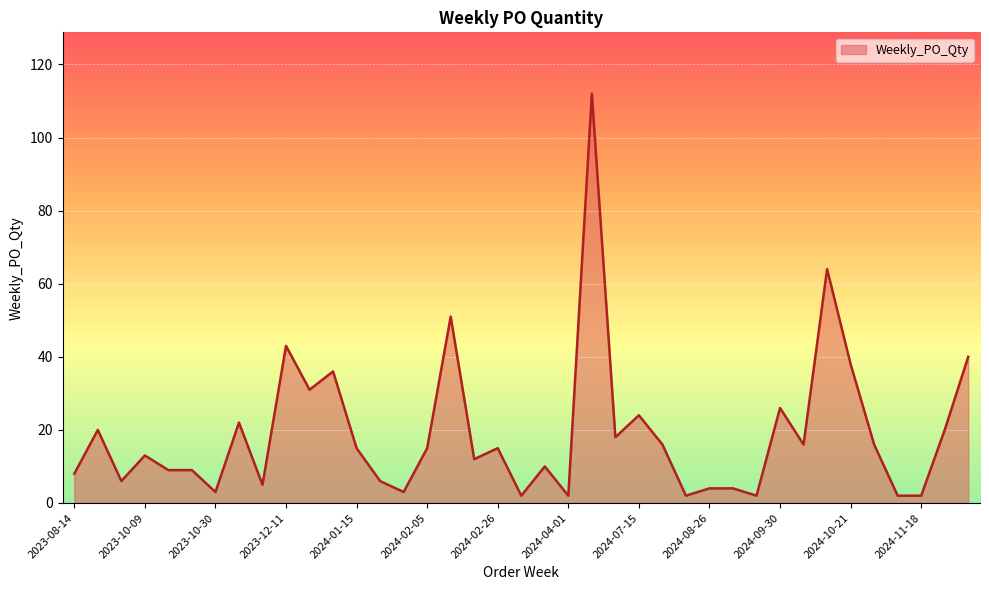

Reading left to right, transcribe all the data shown in this chart.

8	20	6	13	9	9	3	22	5	43	31	36	15	6	3	15	51	12	15	2	10	2	112	18	24	16	2	4	4	2	26	16	64	38	16	2	2	20	40